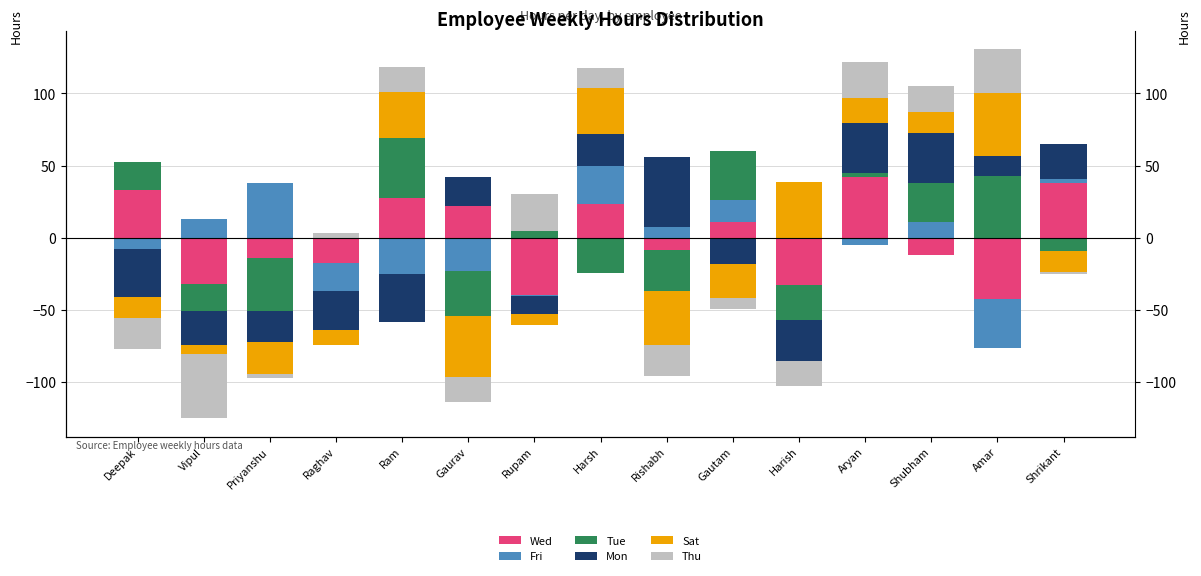

At which category is the sum across all series the highest?

Amar